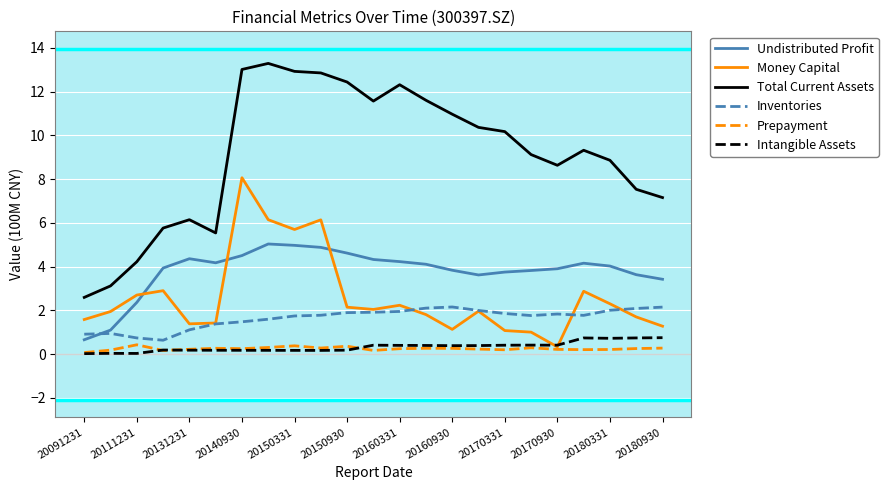

At how many categories does at least one series exceed 2?

23